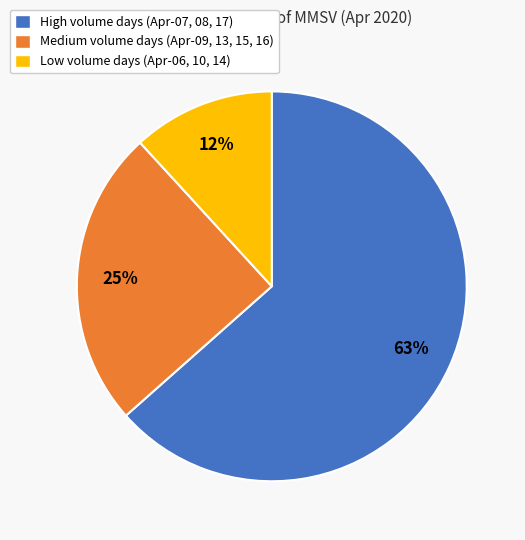

Rank the categories by value from lowest to highest.

Low volume days (Apr-06, 10, 14), Medium volume days (Apr-09, 13, 15, 16), High volume days (Apr-07, 08, 17)